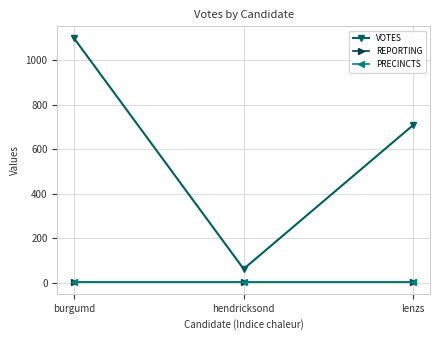

Is this an area chart (filled region under the line)?

No